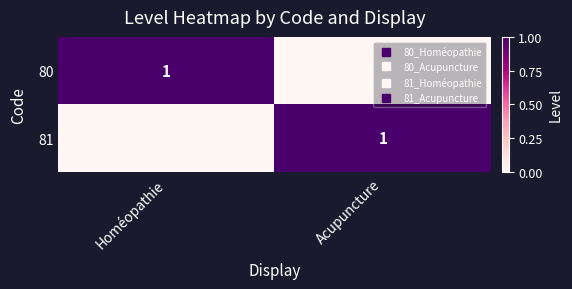

What is the highest value of the 80 series?

1